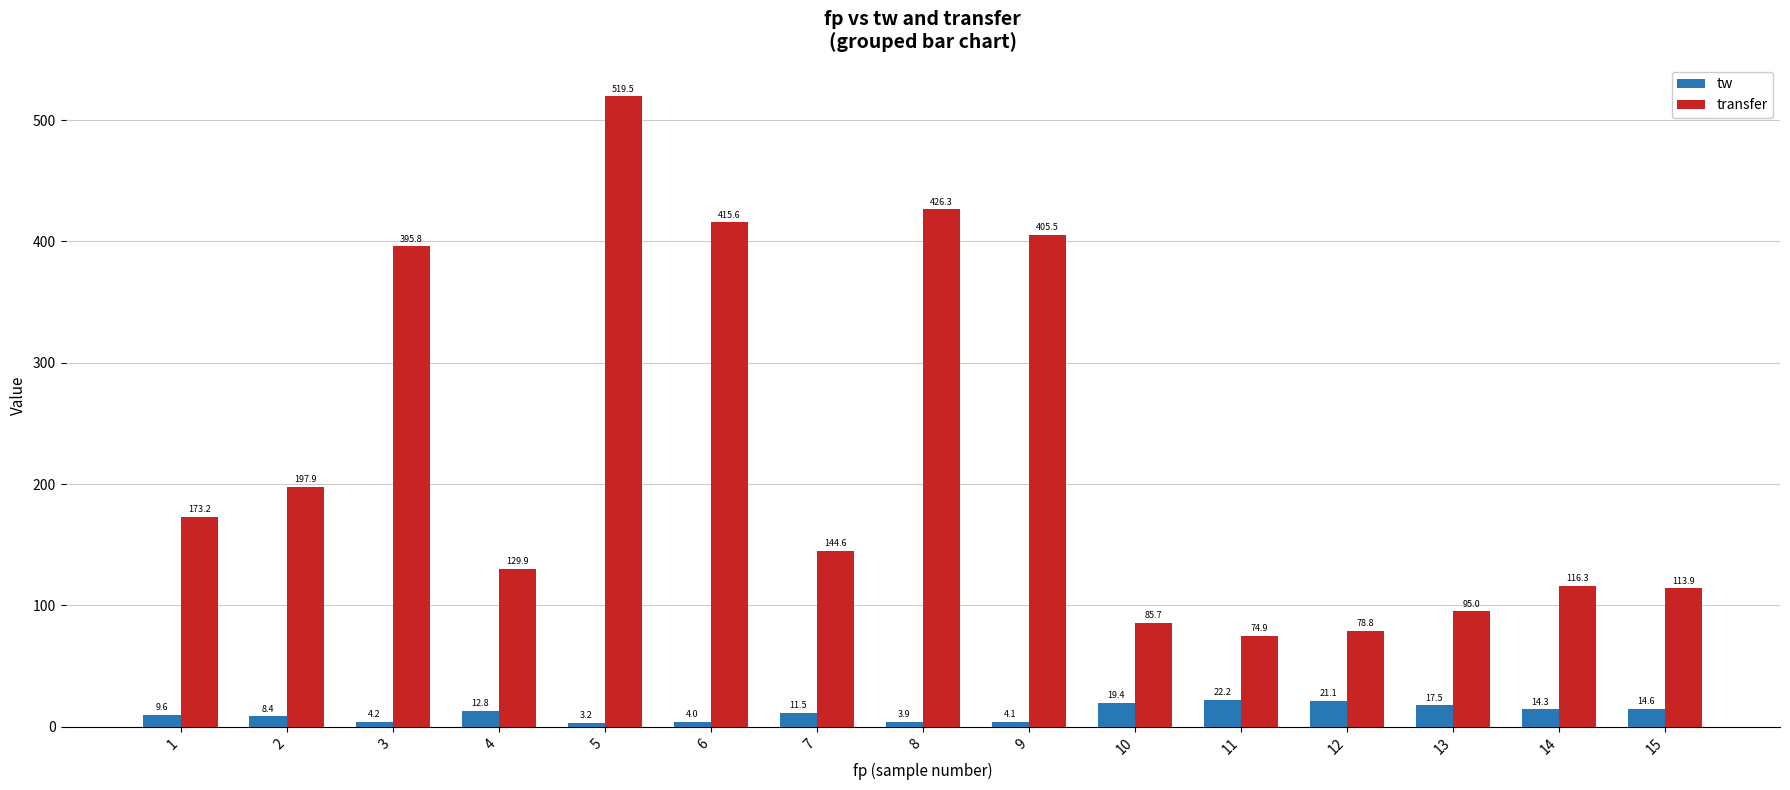

Read the tw value at 3.

4.2